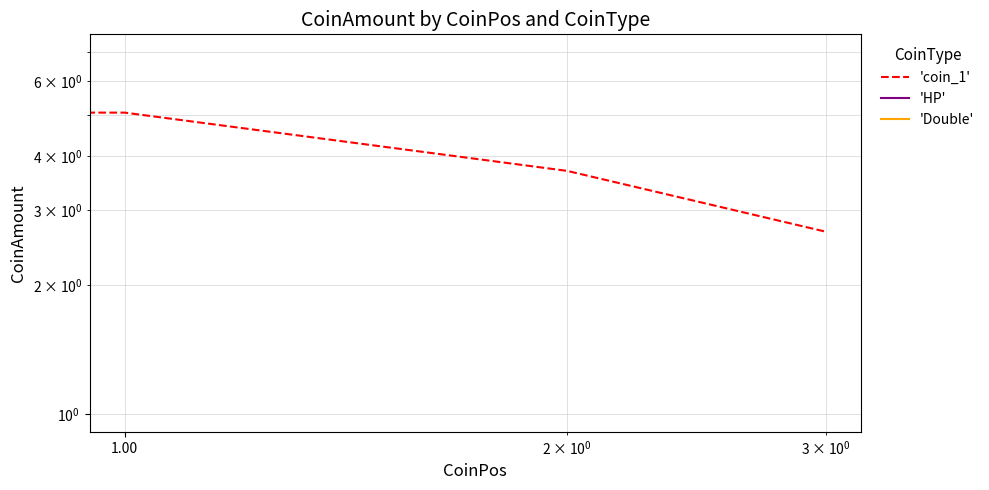

The value of 'coin_1' at 1.00 is 5.1. True or false?

True